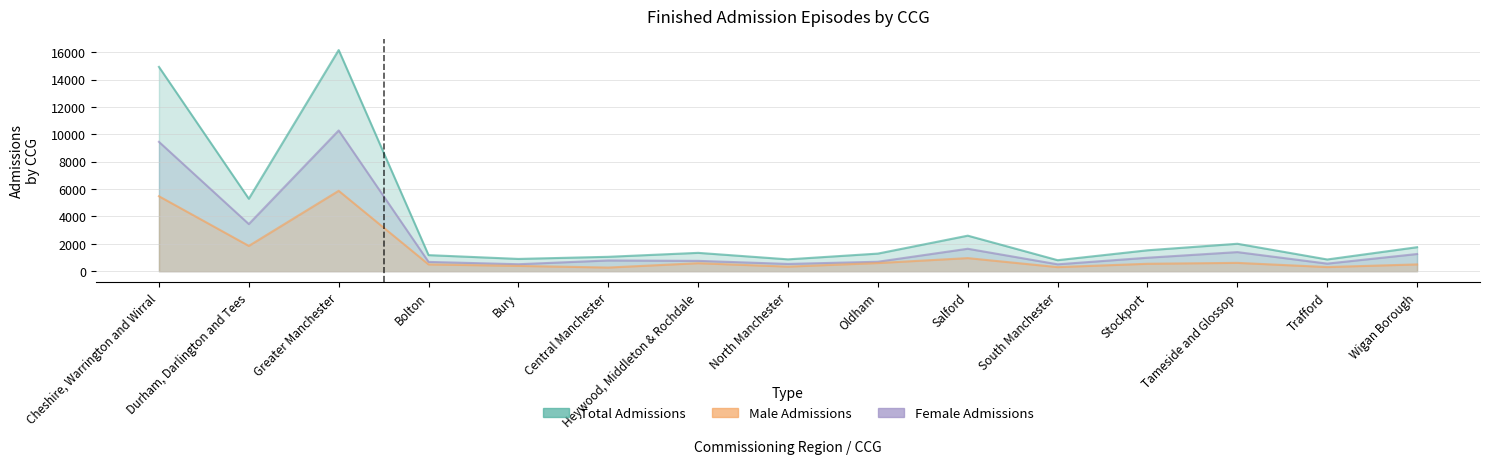

Reading left to right, what are all the values shown in this chart?

Total Admissions: Cheshire, Warrington and Wirral=14932	Durham, Darlington and Tees=5294	Greater Manchester=16164	Bolton=1175	Bury=898	Central Manchester=1052	Heywood, Middleton & Rochdale=1341	North Manchester=866	Oldham=1287	Salford=2597	South Manchester=804	Stockport=1528	Tameside and Glossop=2005	Trafford=857	Wigan Borough=1754
Male Admissions: Cheshire, Warrington and Wirral=5478	Durham, Darlington and Tees=1849	Greater Manchester=5875	Bolton=496	Bury=388	Central Manchester=267	Heywood, Middleton & Rochdale=585	North Manchester=335	Oldham=596	Salford=957	South Manchester=299	Stockport=543	Tameside and Glossop=609	Trafford=303	Wigan Borough=497
Female Admissions: Cheshire, Warrington and Wirral=9454	Durham, Darlington and Tees=3445	Greater Manchester=10287	Bolton=679	Bury=510	Central Manchester=785	Heywood, Middleton & Rochdale=756	North Manchester=531	Oldham=691	Salford=1640	South Manchester=503	Stockport=985	Tameside and Glossop=1396	Trafford=554	Wigan Borough=1257